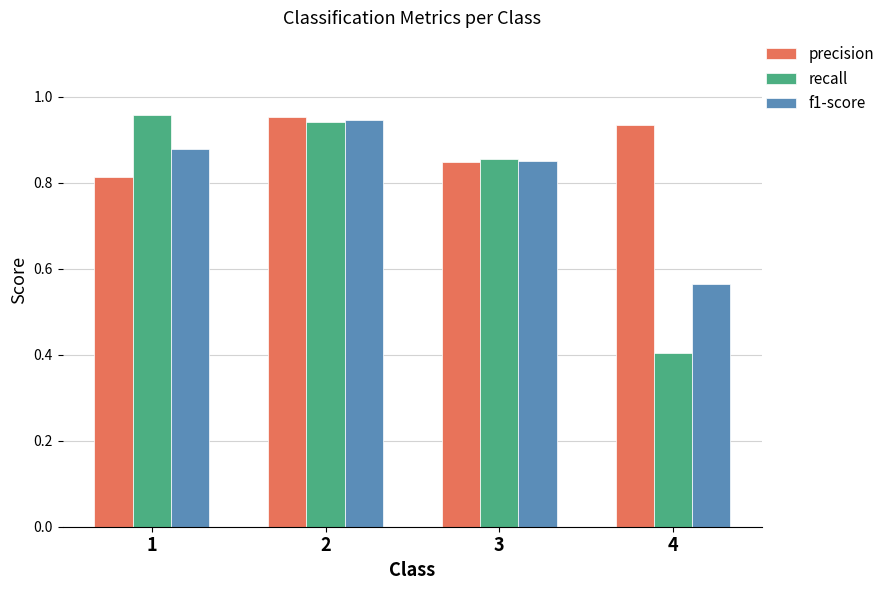

Where is recall nearest to the value 0?

4